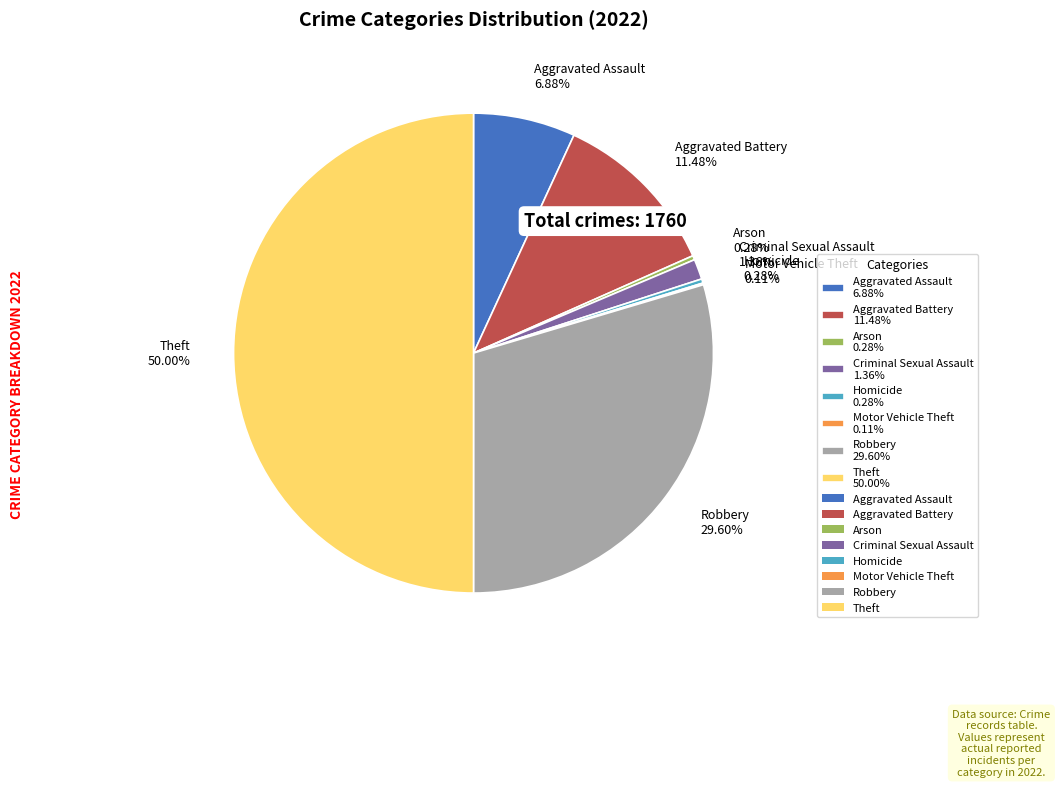

Approximately how many times larger is the value at Arson 0.28% compared to Homicide 0.28%?

1.0